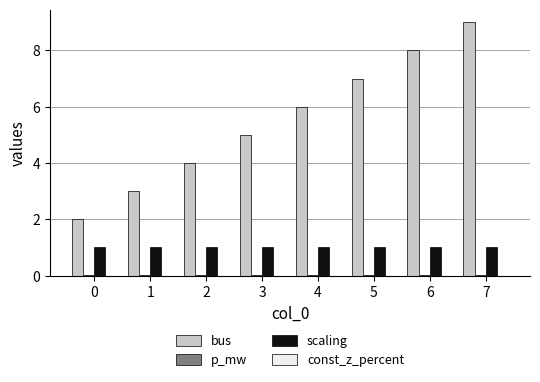

Is the value of bus at 3 greater than the value of scaling at 5?

Yes